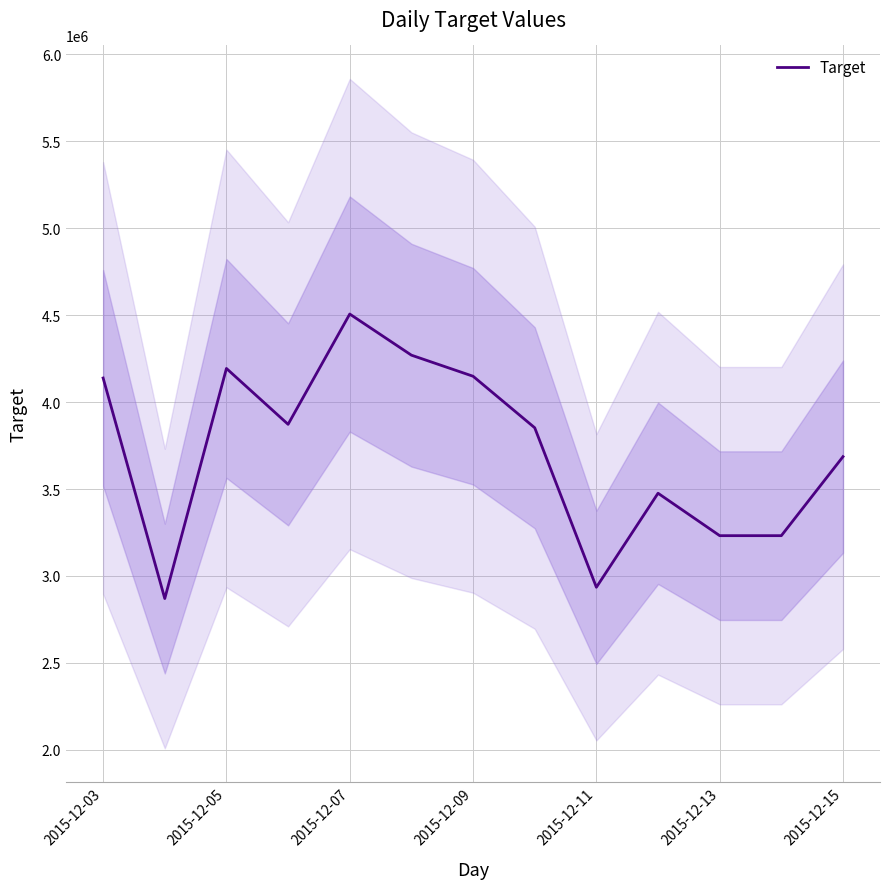

Does the chart display data point markers on the line(s)?

No